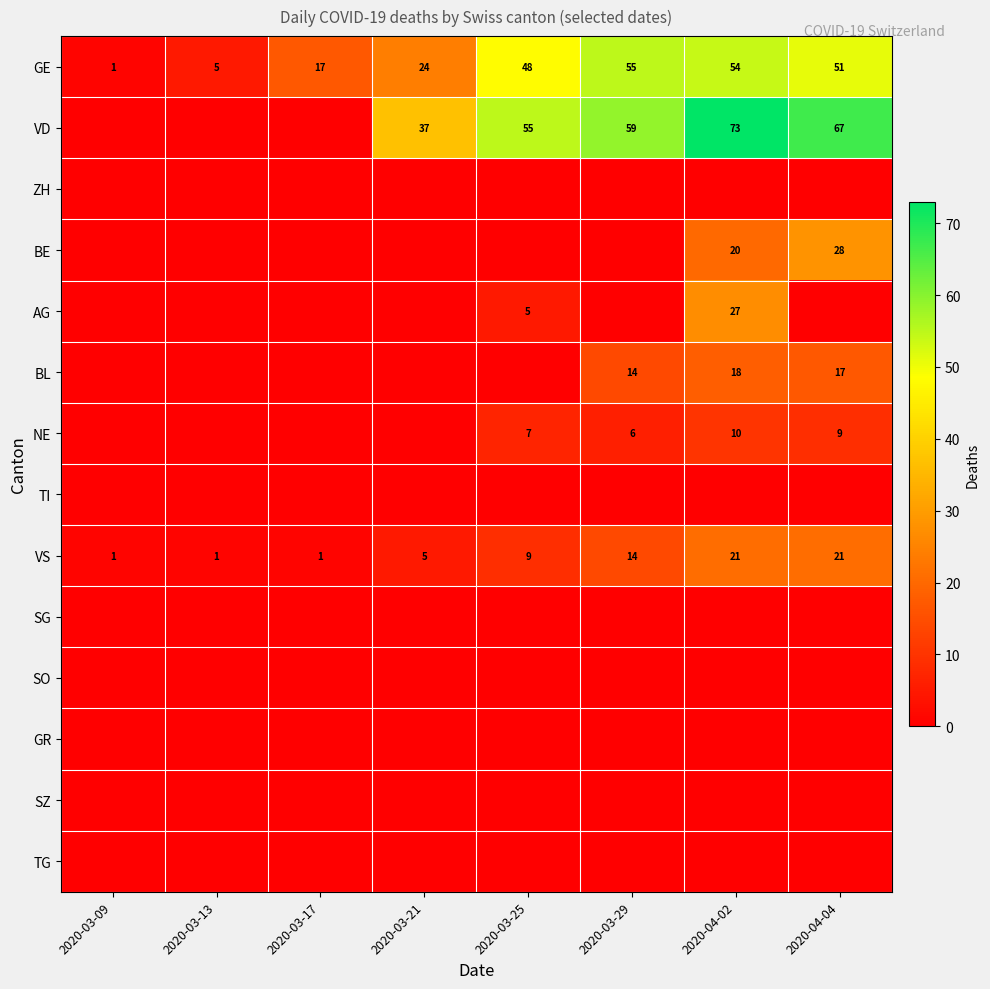

Is the value of VS at 2020-04-02 greater than the value of AG at 2020-04-02?

No